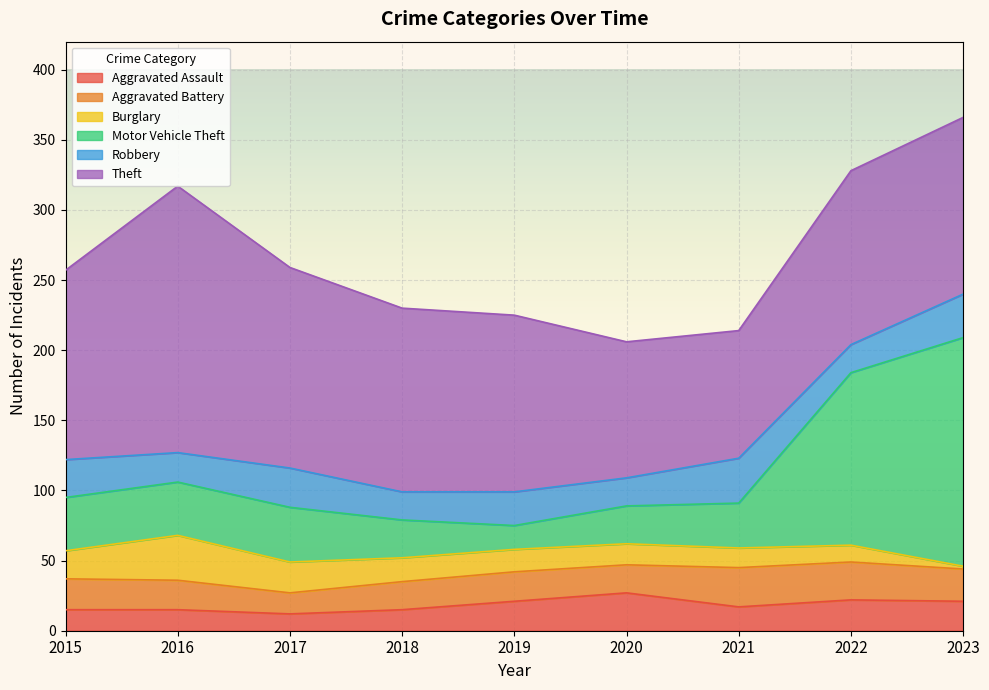

Which series has the largest total across all categories?

Theft